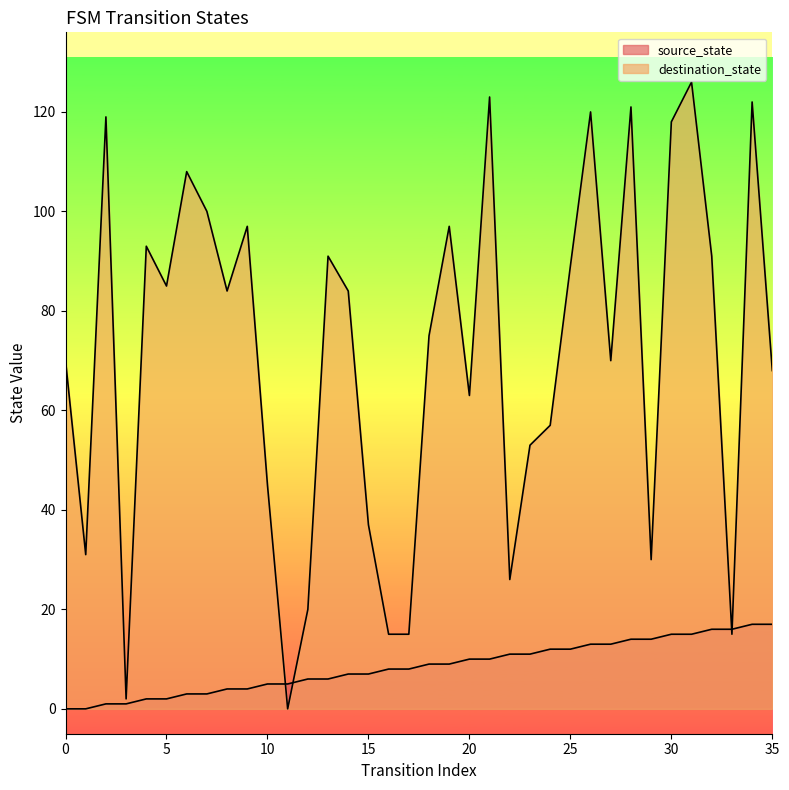

What is the sum of all destination_state values?

2560